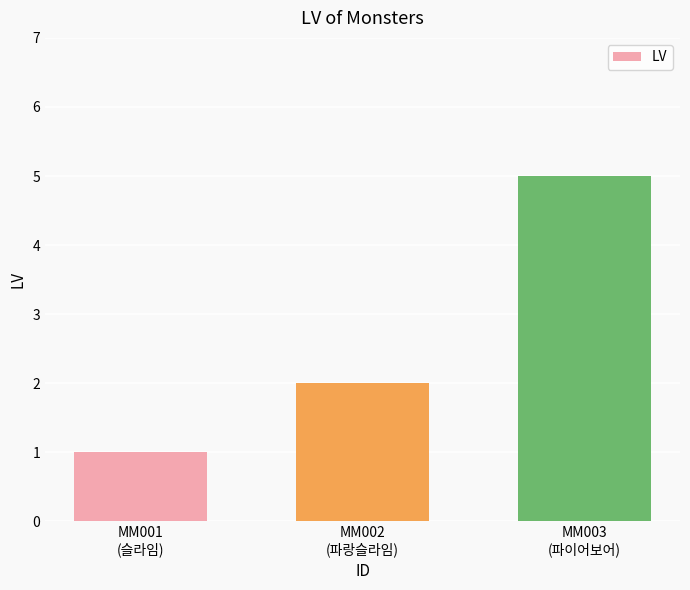

What is the greatest value displayed?

5